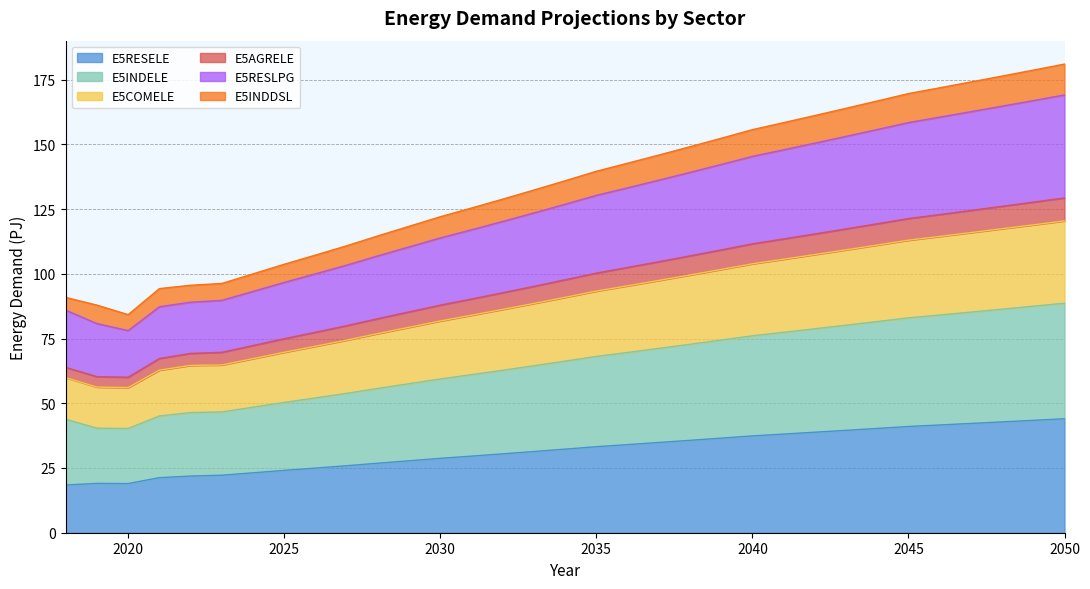

How many data points does each series have?

33